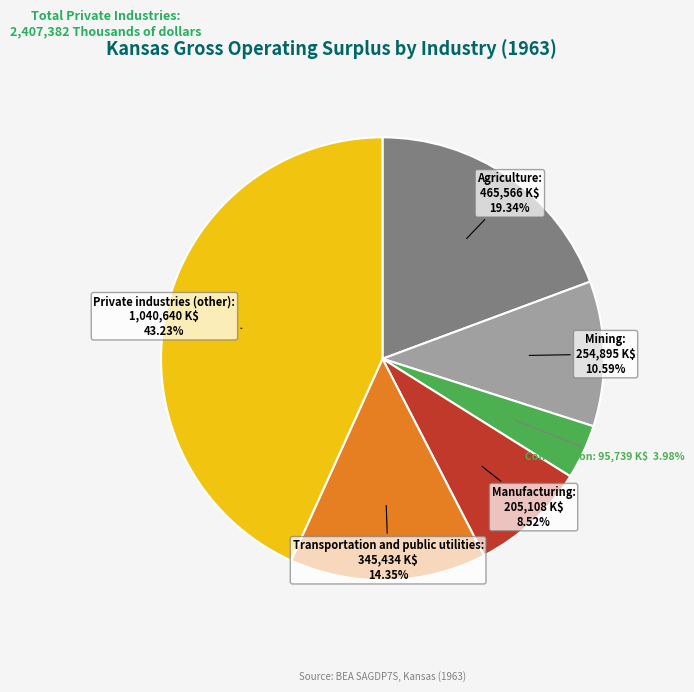

To the nearest percent, what is the average slice percentage?

17%